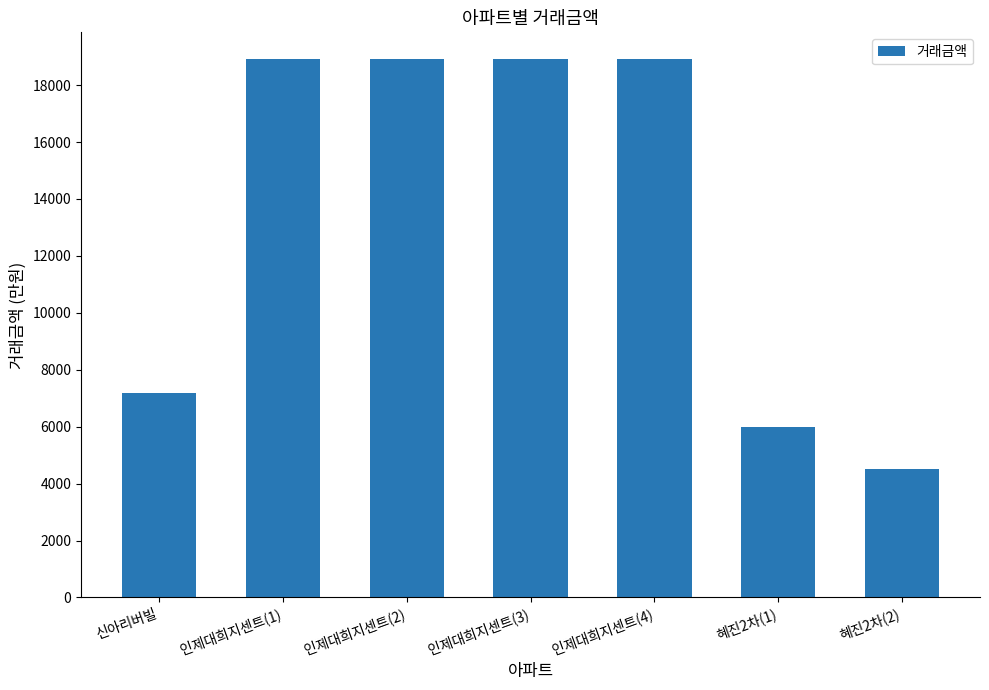

How many values are below 18910?

3